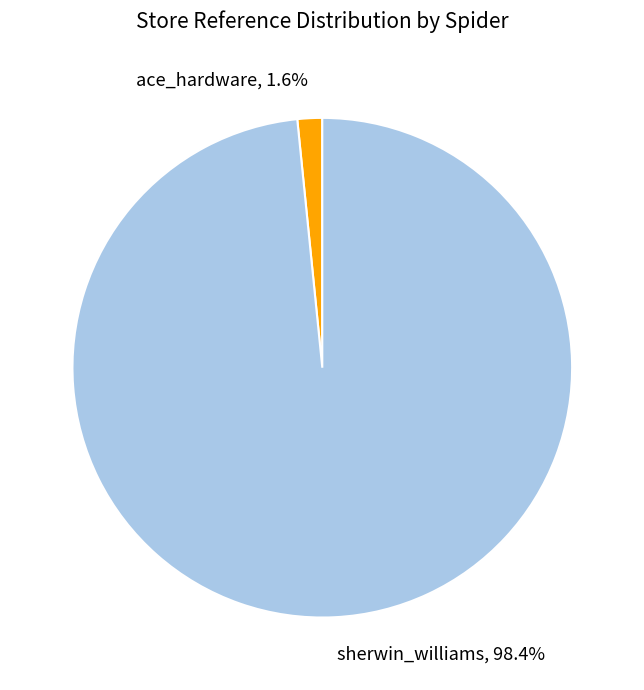

Combined, do ace_hardware and sherwin_williams account for over 50%?

Yes